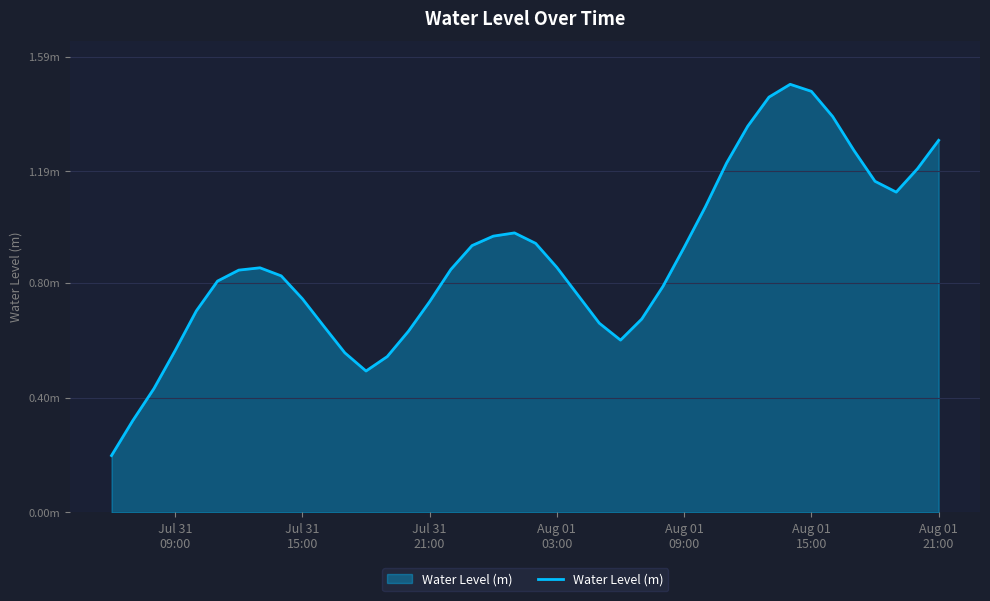

Reading right to left, list all the values displayed in this chart.

1.3	1.2	1.1	1.2	1.3	1.4	1.5	1.5	1.4	1.3	1.2	1.1	0.9	0.8	0.7	0.6	0.7	0.8	0.9	0.9	1.0	1.0	0.9	0.8	0.7	0.6	0.5	0.5	0.6	0.7	0.7	0.8	0.9	0.8	0.8	0.7	0.6	0.4	0.3	0.2